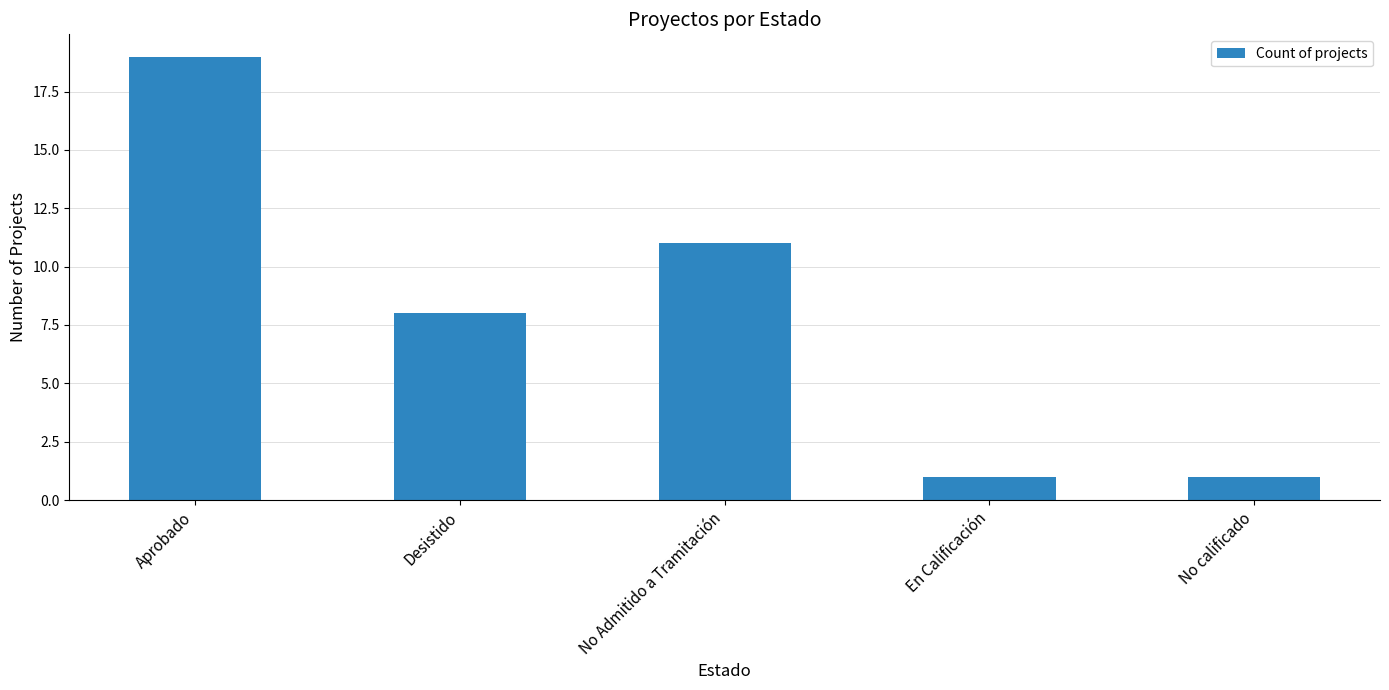

Which label corresponds to the largest value in the chart?

Aprobado